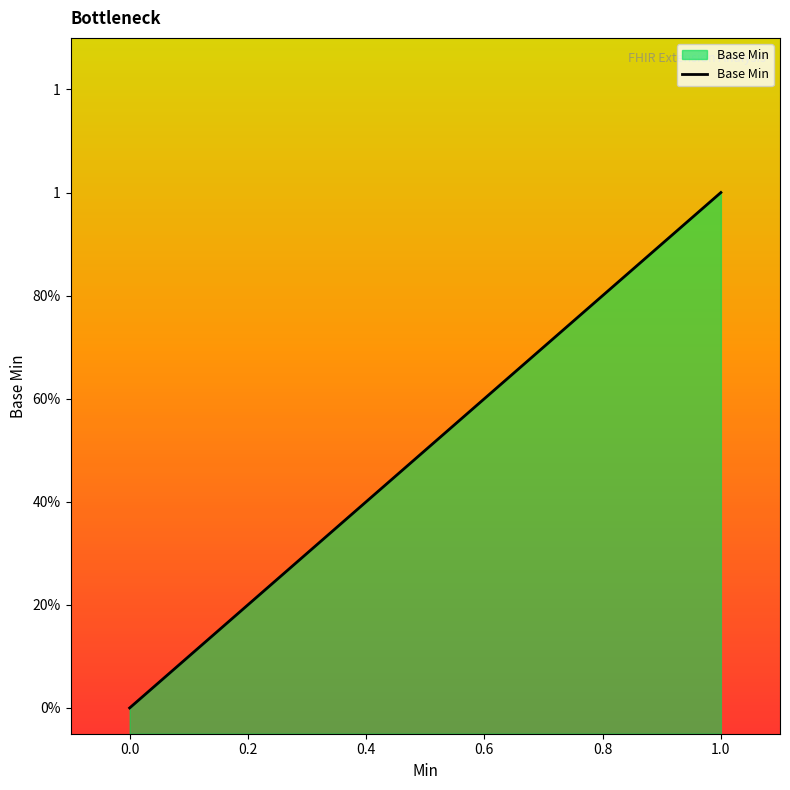

Count the number of values greater than 0.

1